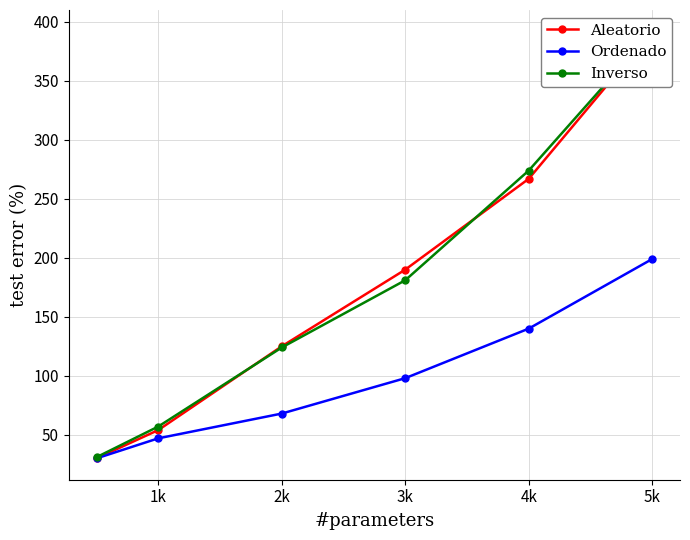

Is the value of Aleatorio at 0 greater than the value of Inverso at 5k?

No